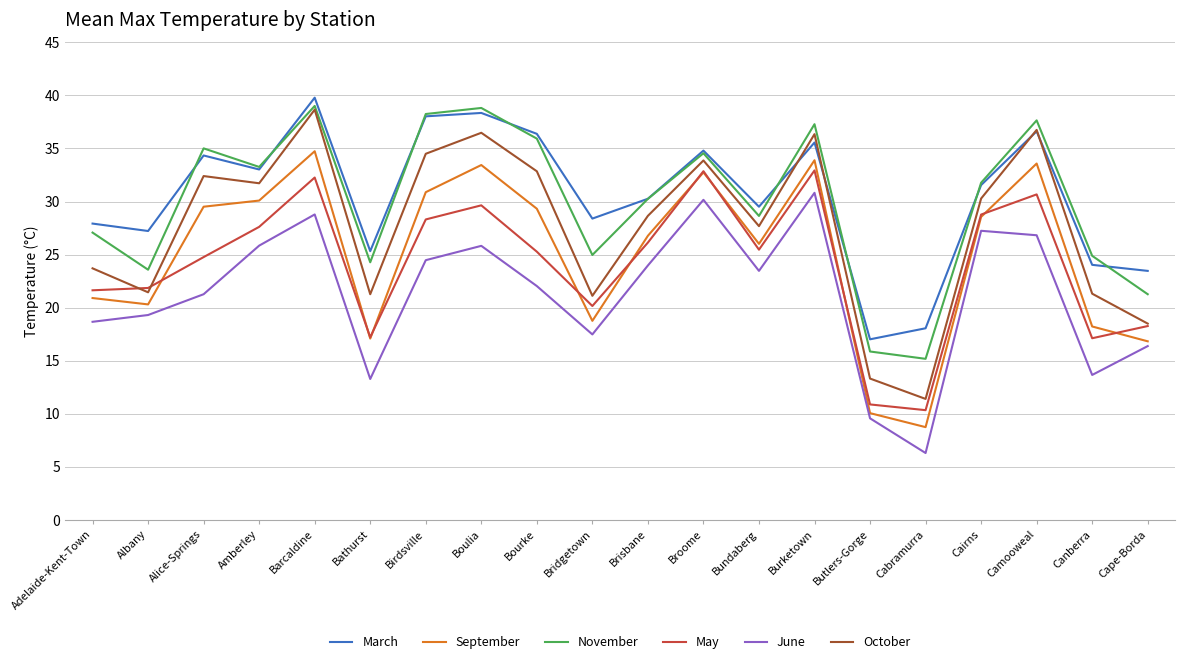

Is this an area chart (filled region under the line)?

No